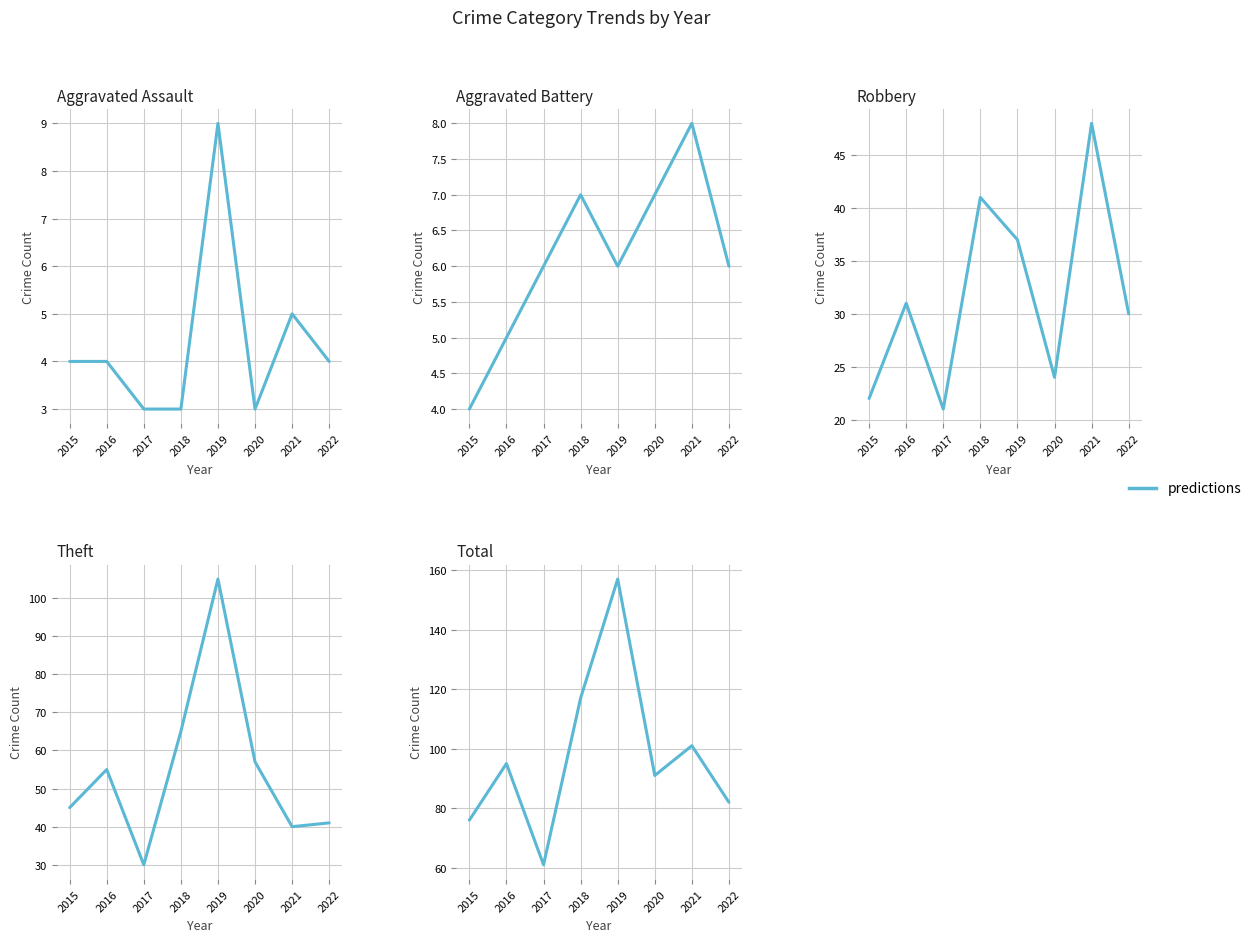

At which category does the chart reach its minimum across all series?

2017